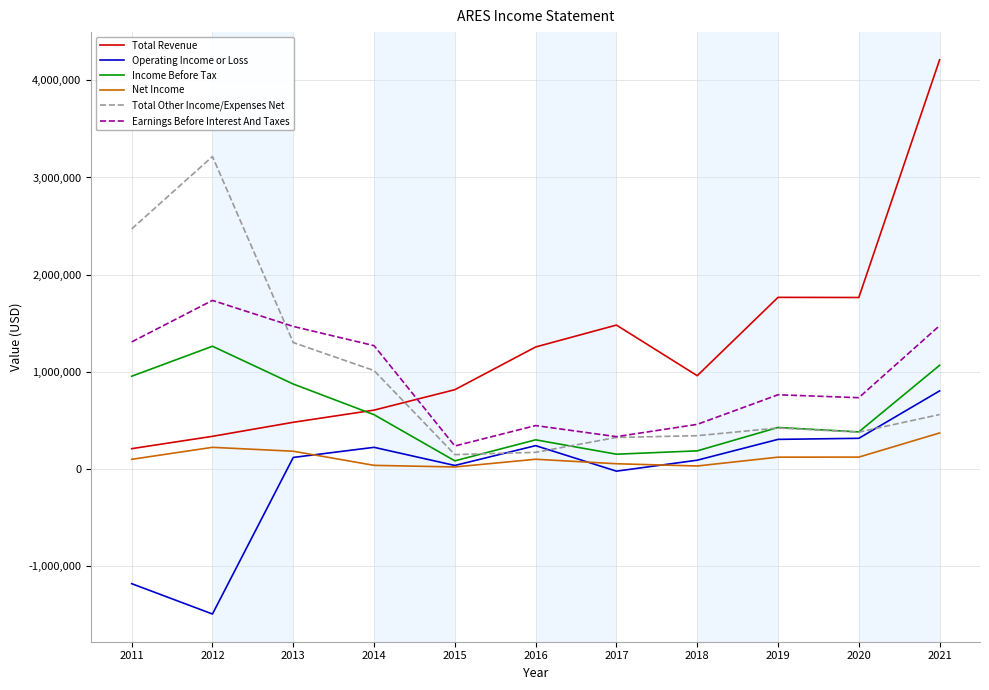

What is the sum of all Total Revenue values?

13872300